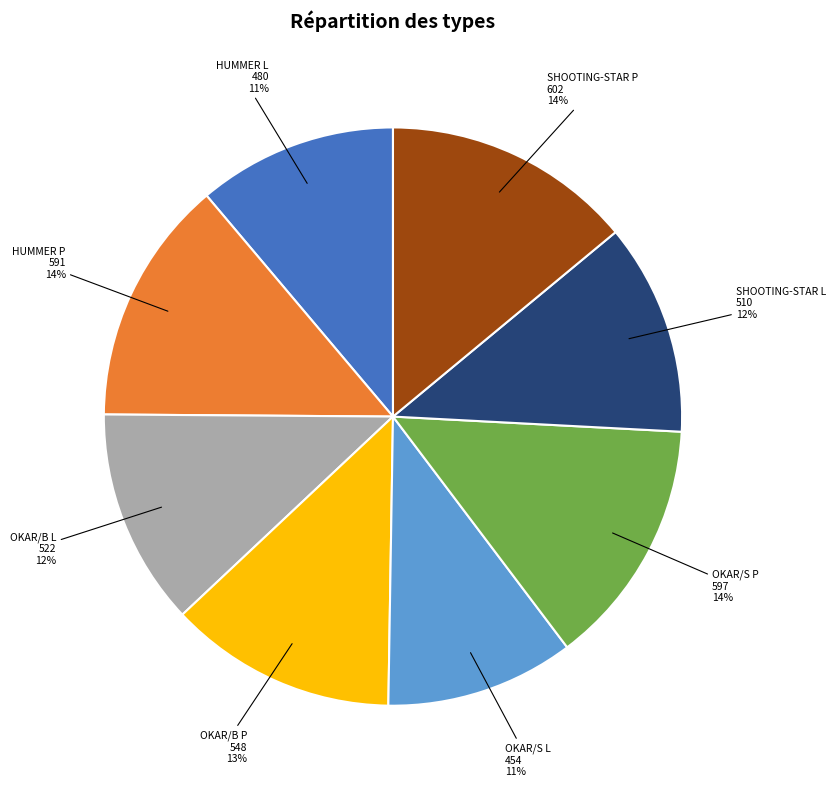

Is SHOOTING-STAR L the majority of the pie?

No